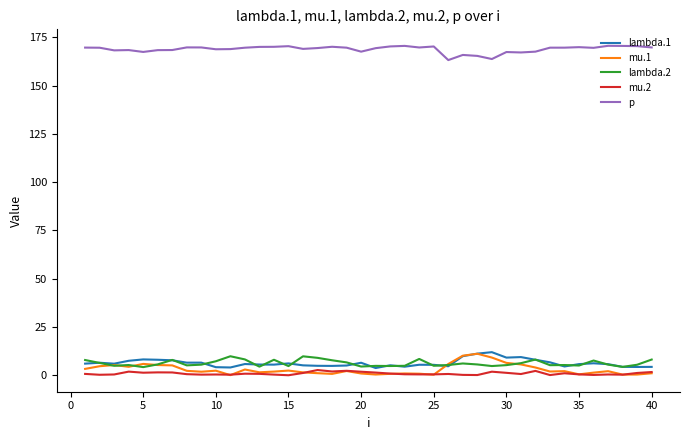

Which series has the largest total across all categories?

p